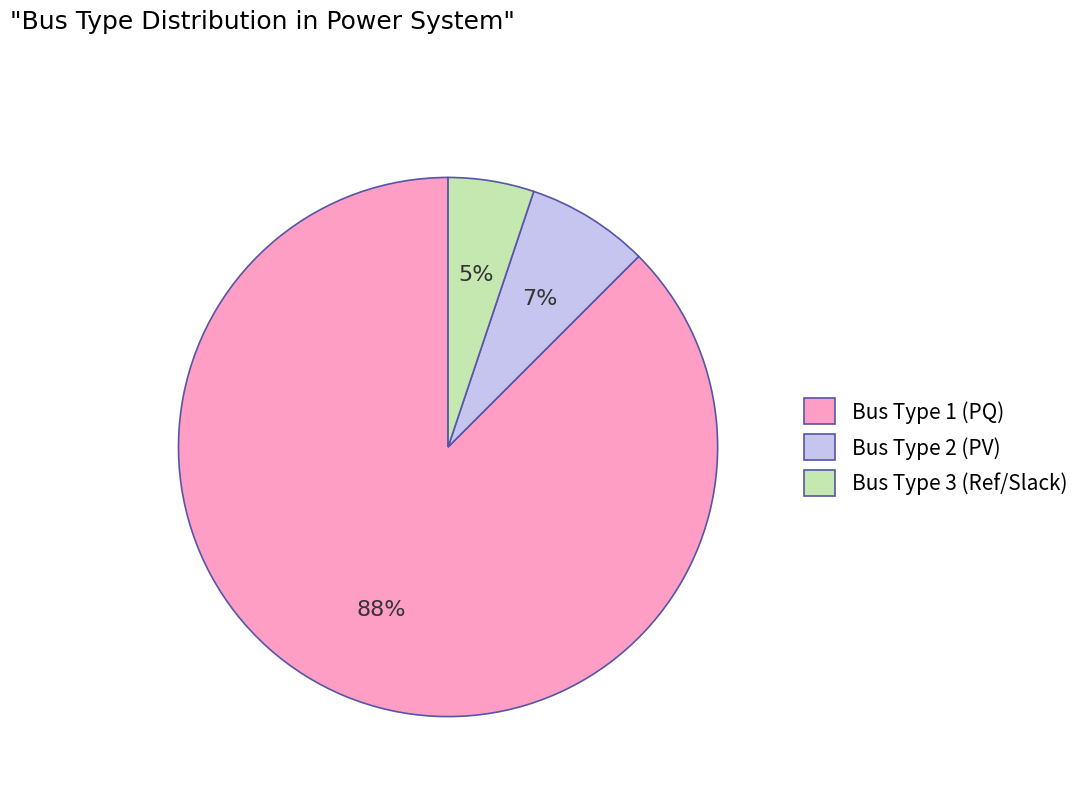

Does any single category account for the majority?

Yes